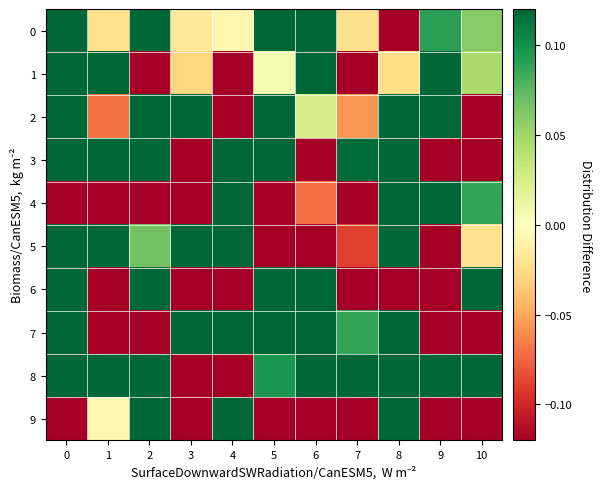

What is the difference between the highest and lowest values at 10?

2.7